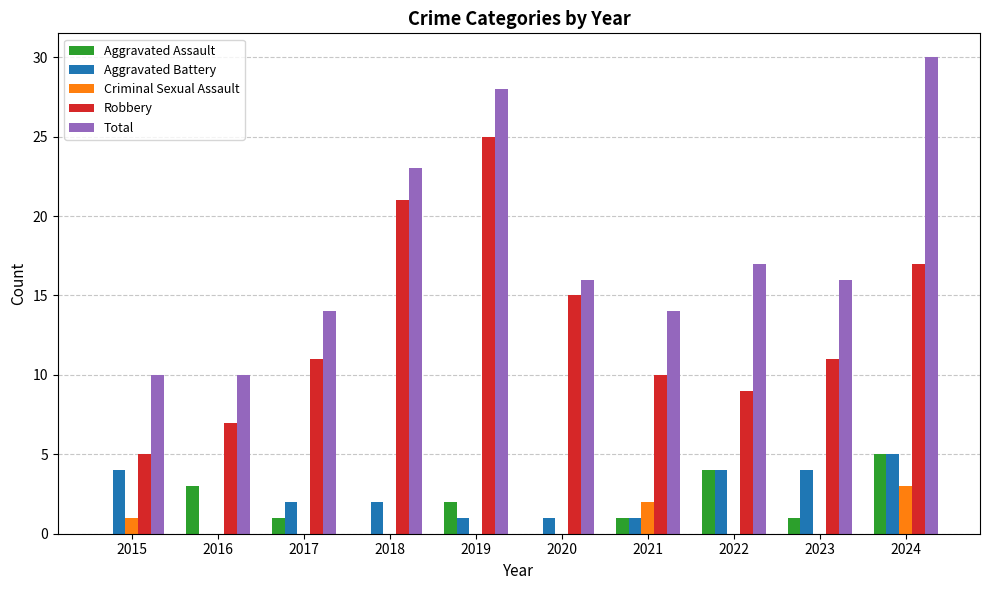

What is the difference between the Aggravated Battery values at 2024 and 2016?

5